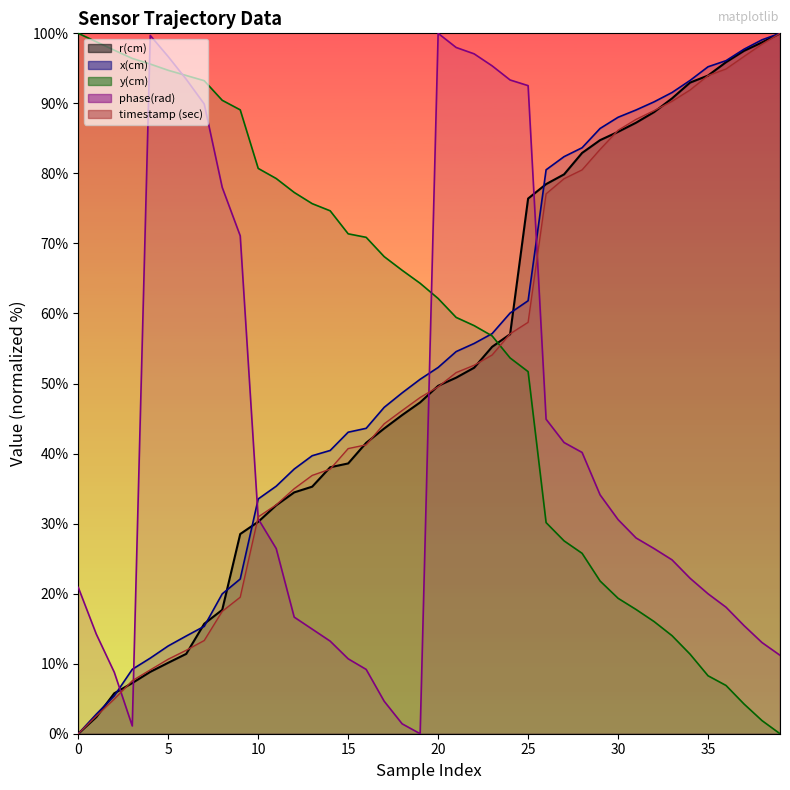

The value of phase(rad) at 36 is 18.1. True or false?

True